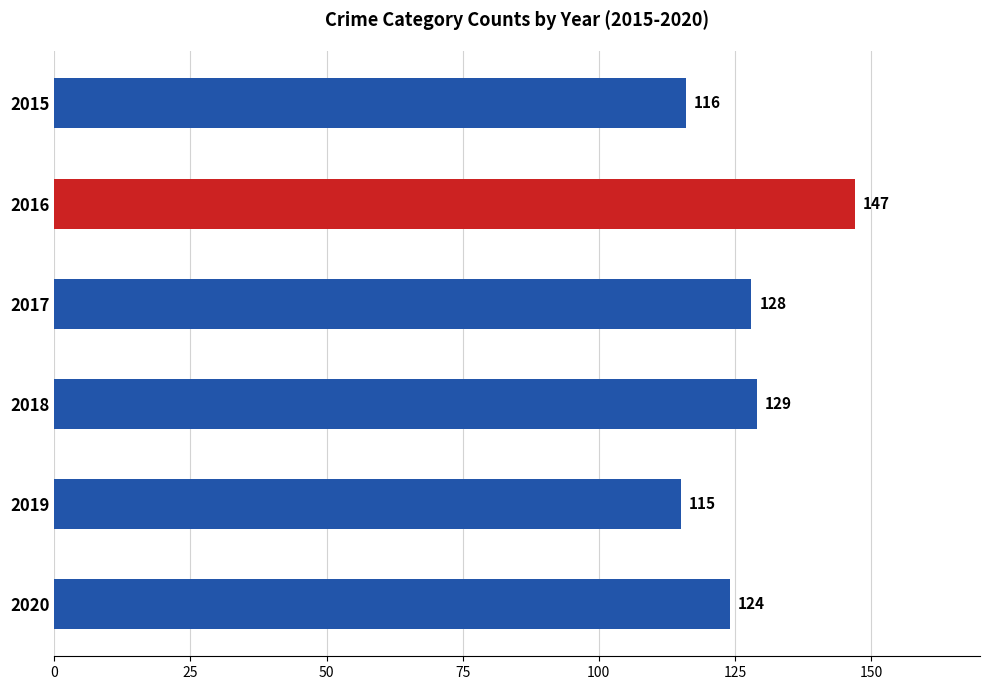

Does the chart contain any negative values?

No